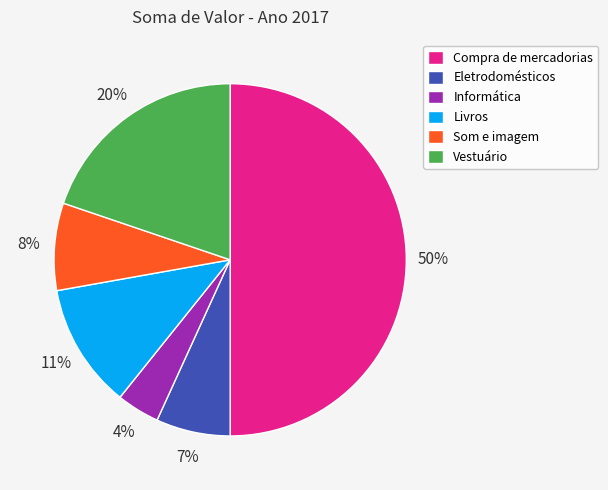

Count the number of slices in the pie.

6